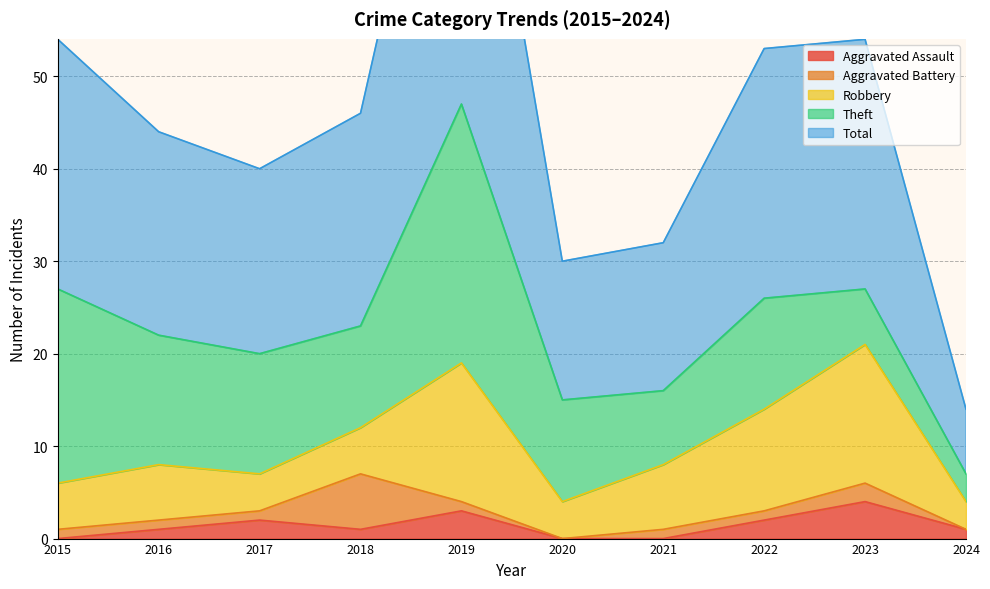

Which series has the widest spread of values?

Total